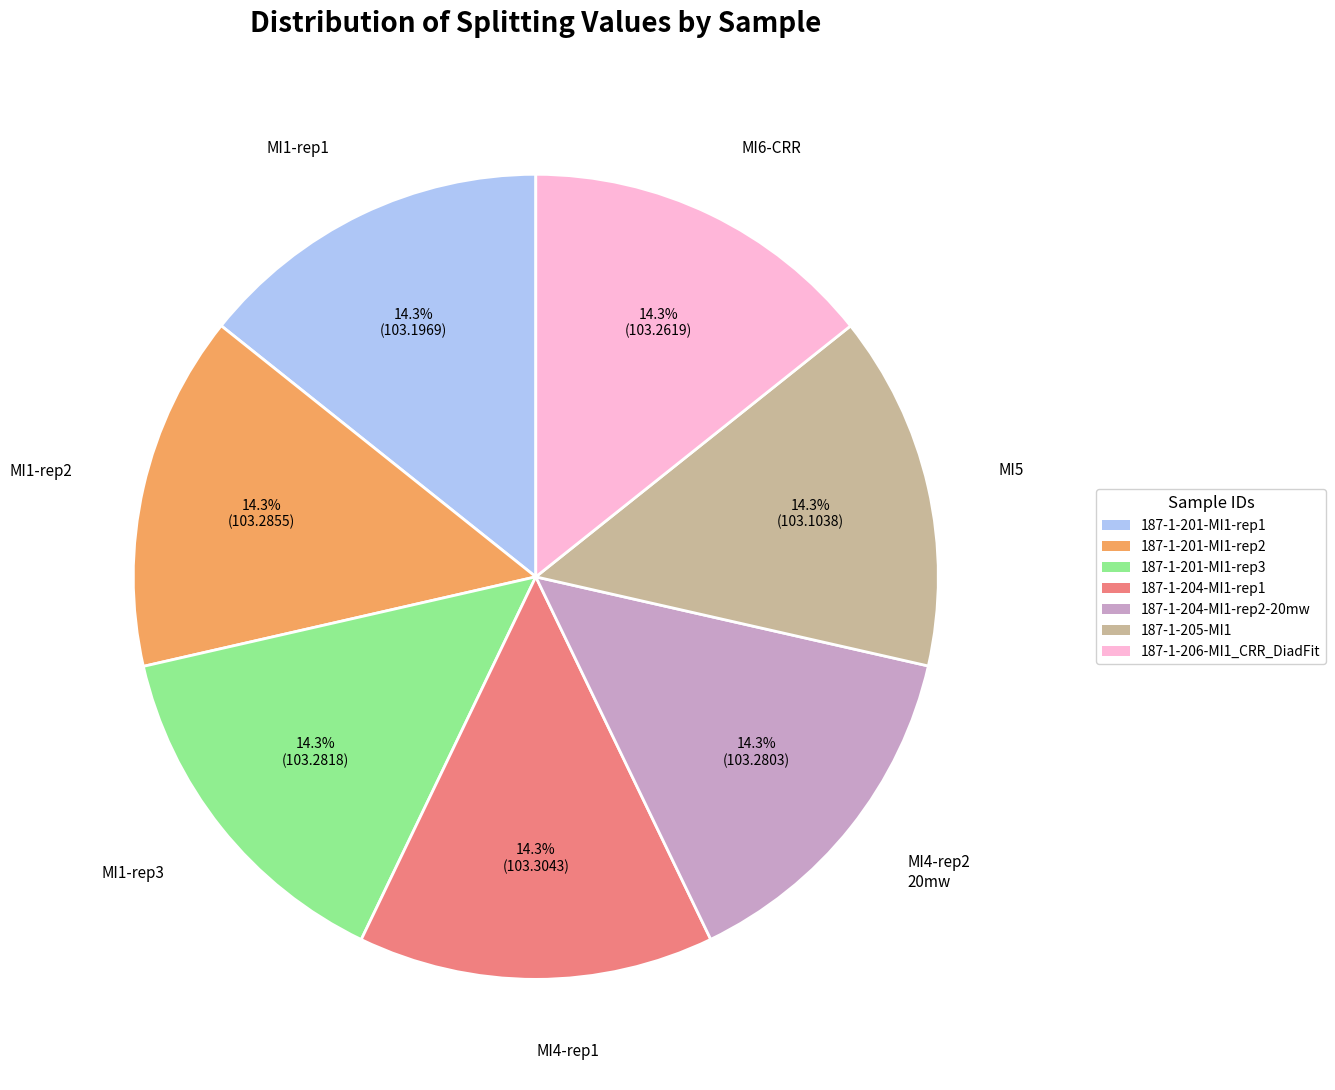

How many slices are in this pie chart?

7